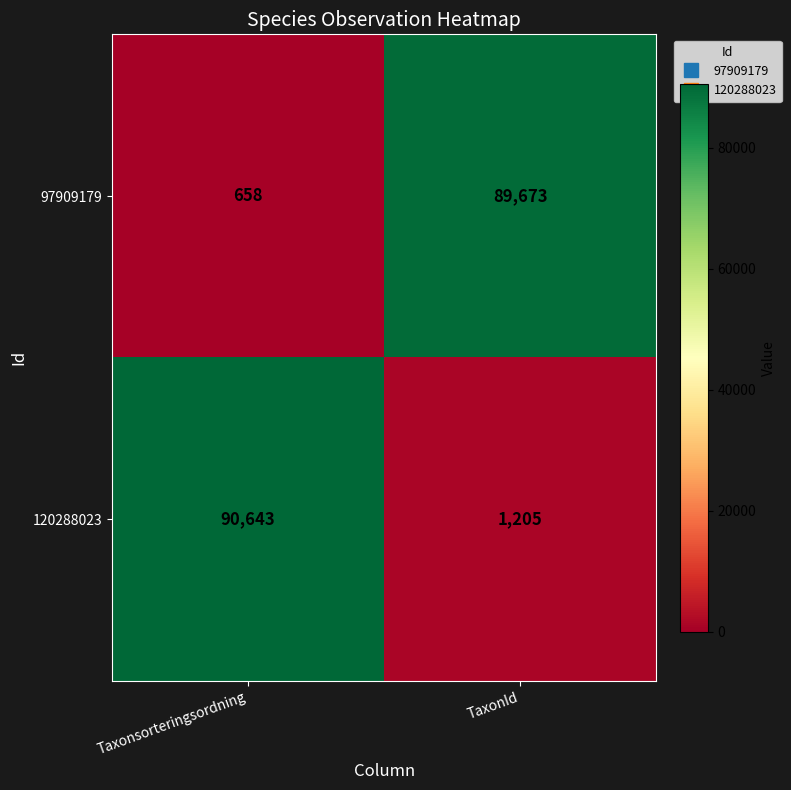

Which category has the highest value across all series?

Taxonsorteringsordning